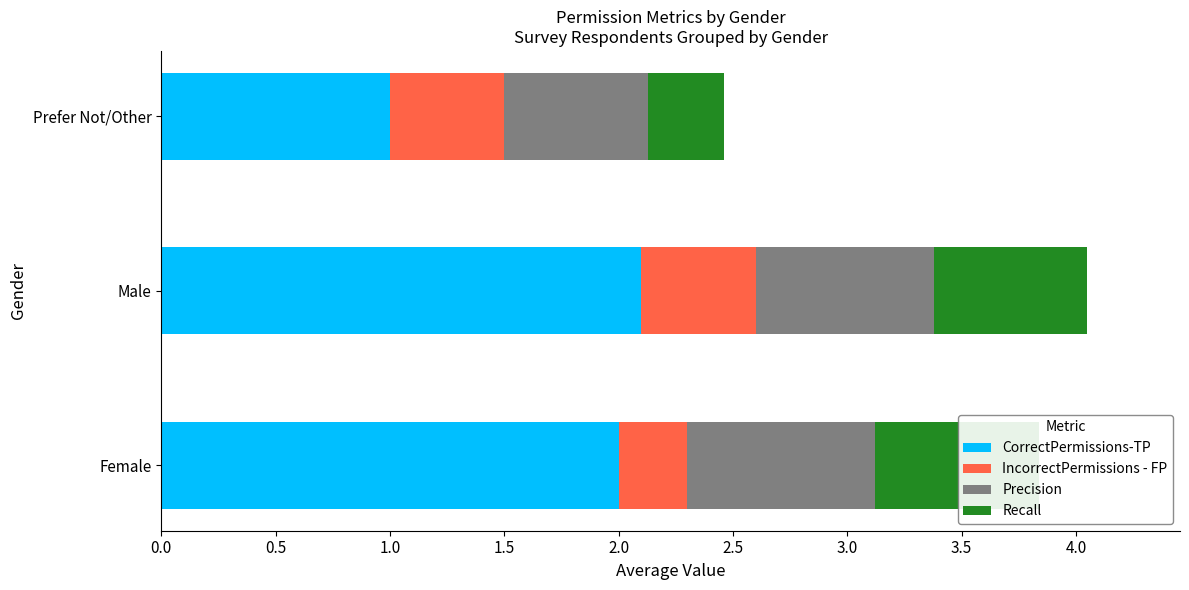

At Female, list the series in order from smallest to largest.

IncorrectPermissions - FP, Recall, Precision, CorrectPermissions-TP